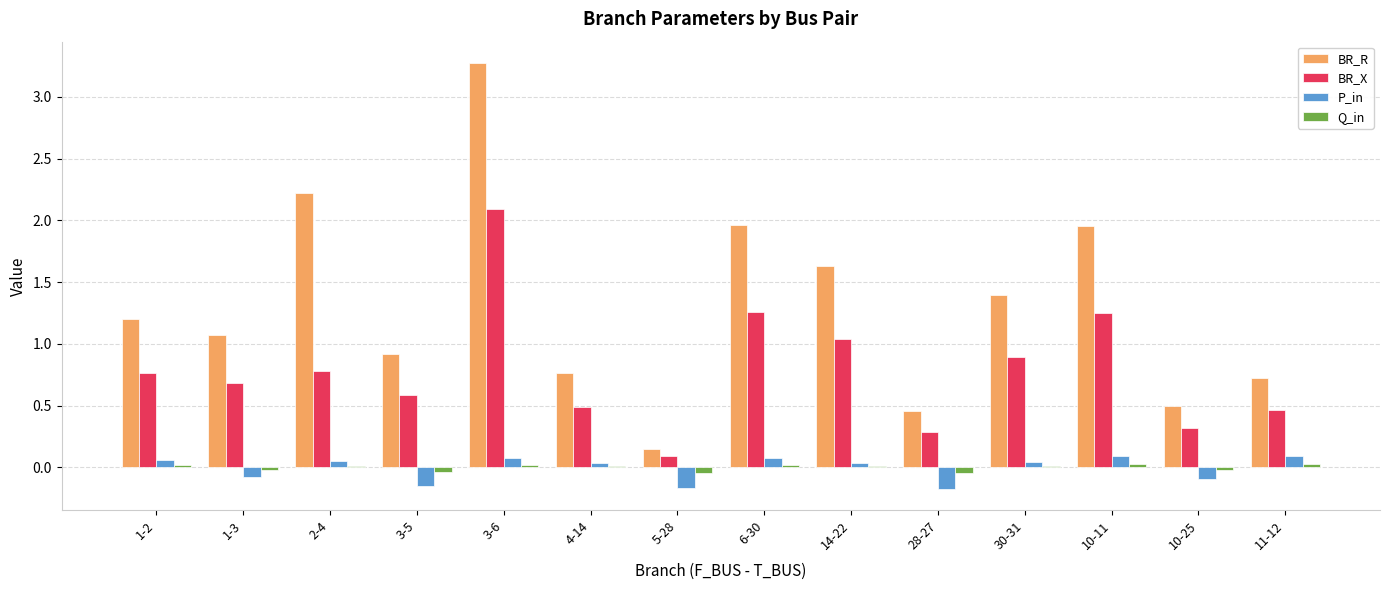

What is the spread (max minus min) of values at 6-30?

1.9